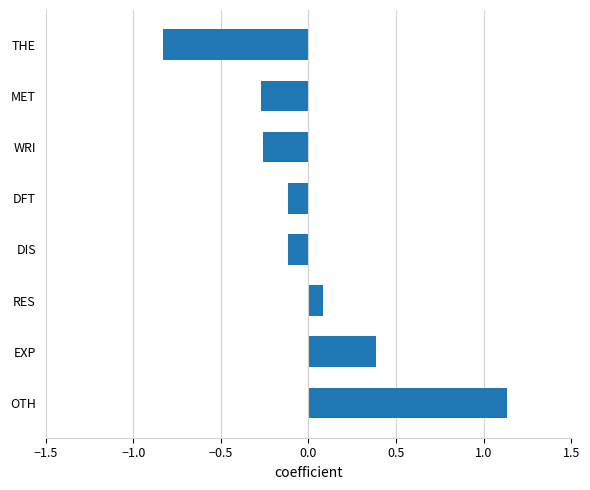

At which category does the chart reach its peak across all series?

OTH